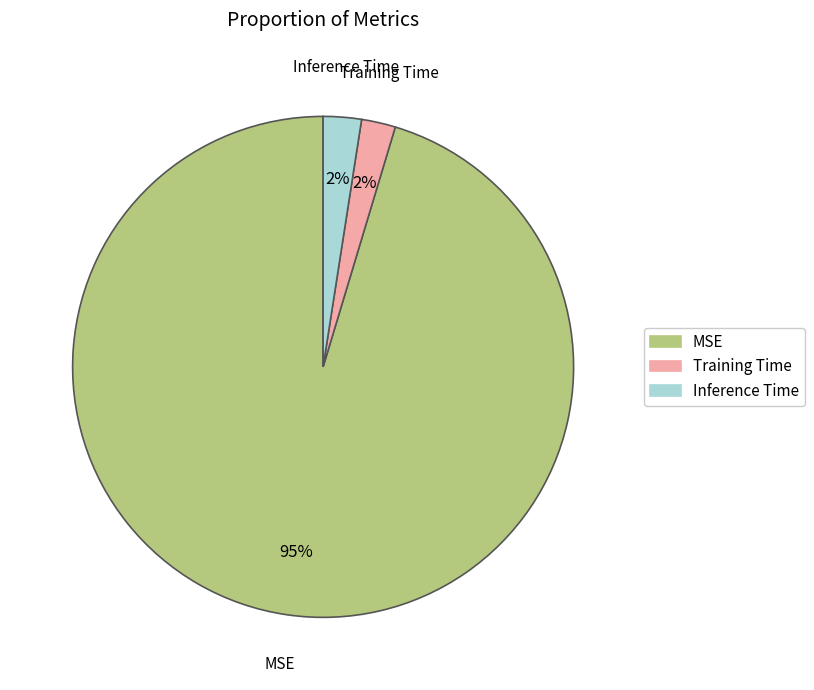

To the nearest percent, what percentage of the pie is Inference Time?

2%